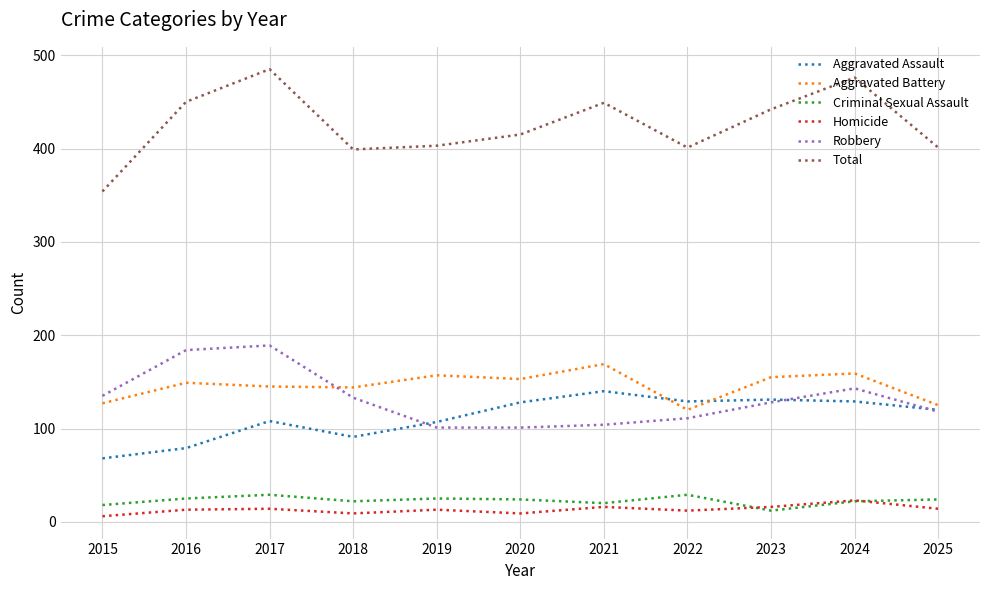

What is the smallest value displayed?

6